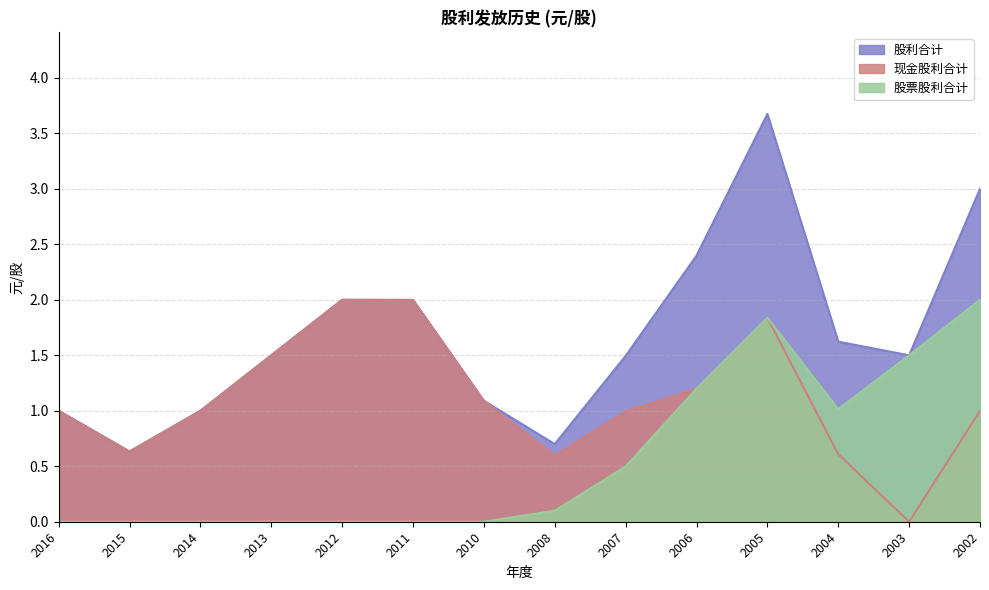

At which category is the sum across all series the highest?

2005